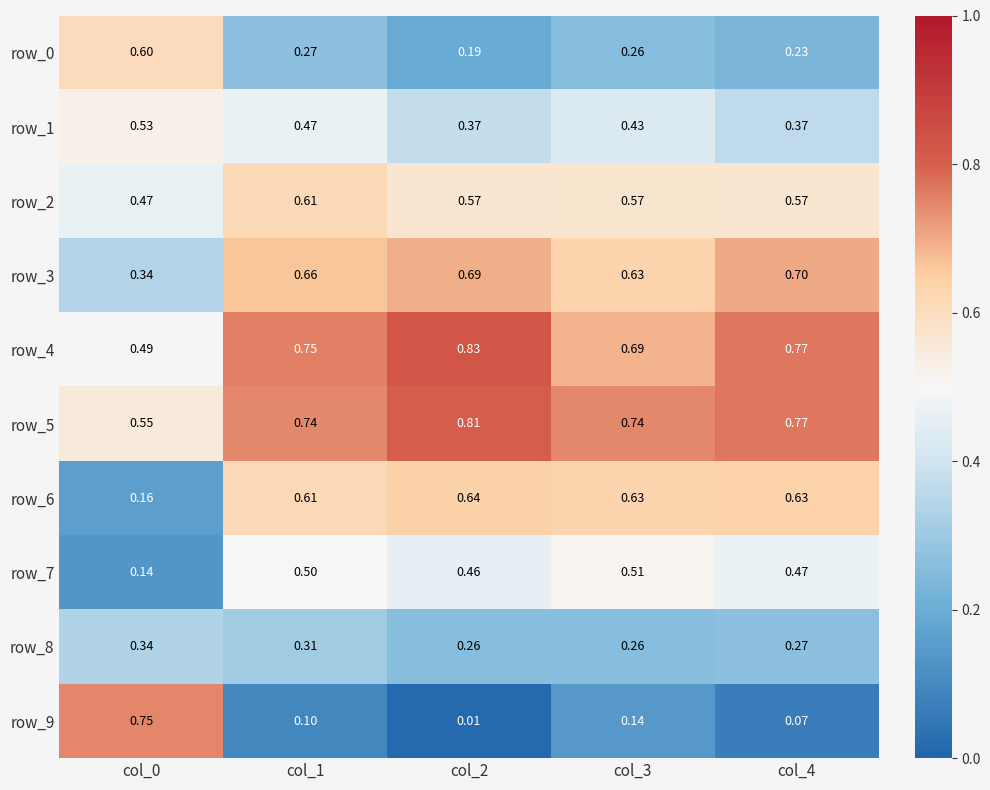

What is the spread (max minus min) of values at col_3?

0.6